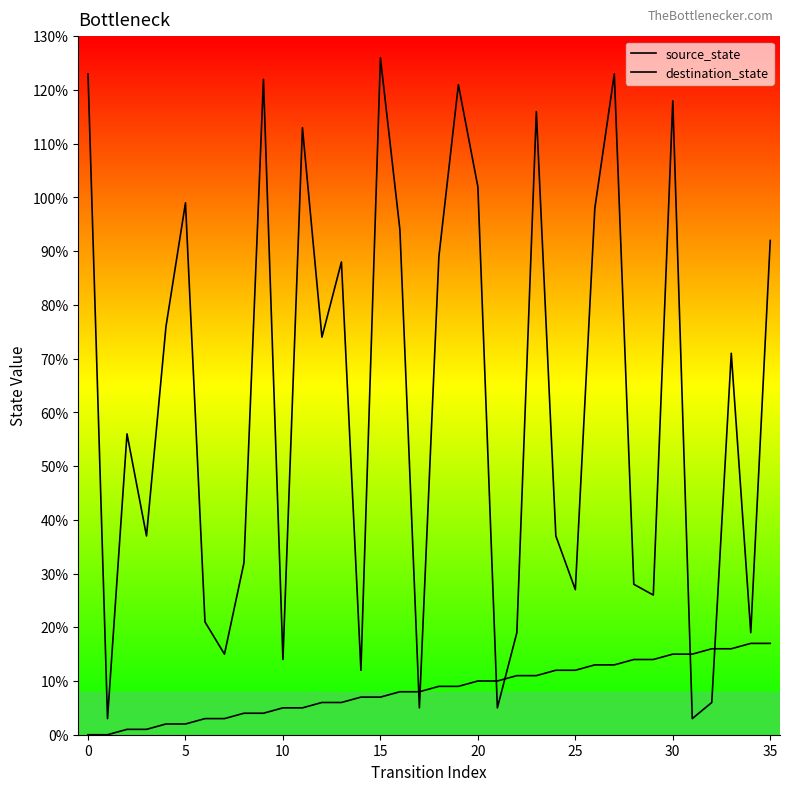

How many distinct data groups are displayed?

2